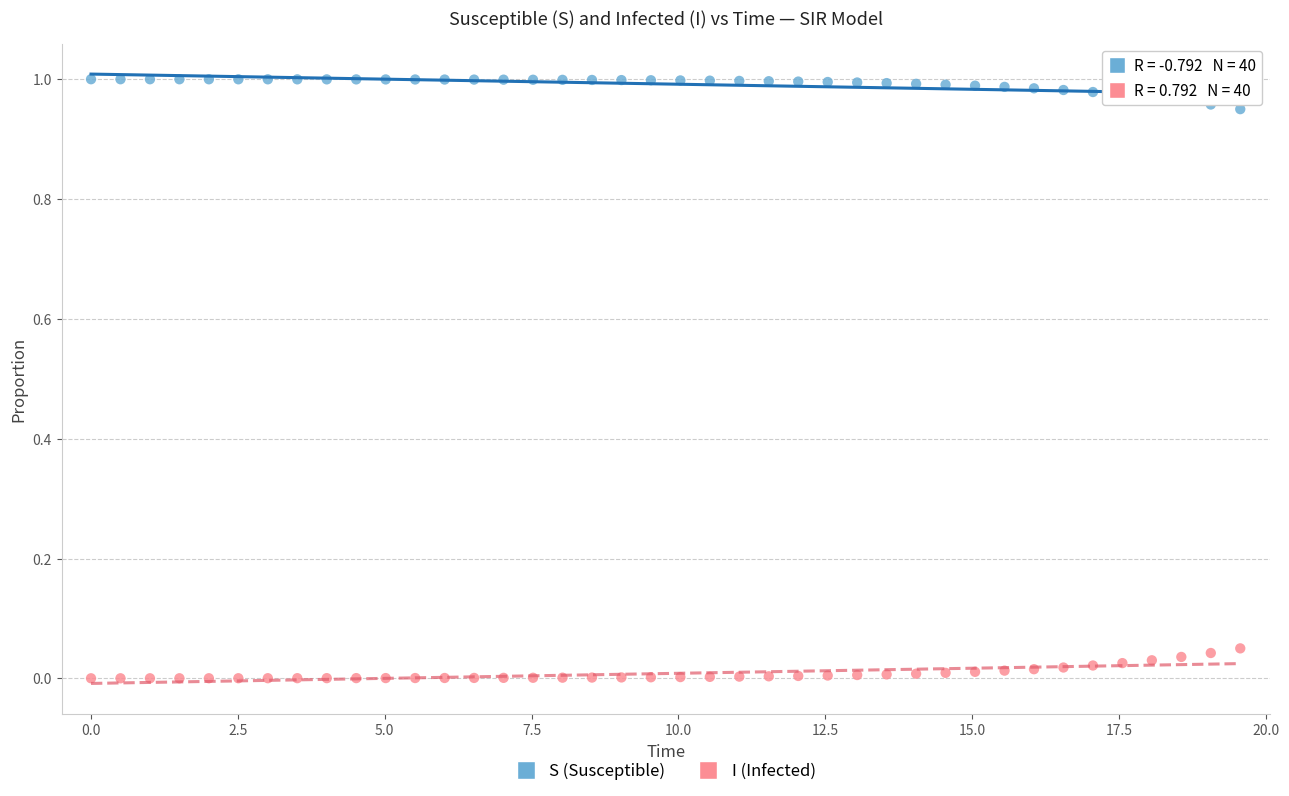

Across all data points, what is the range of X values (max minus min)?

19.6